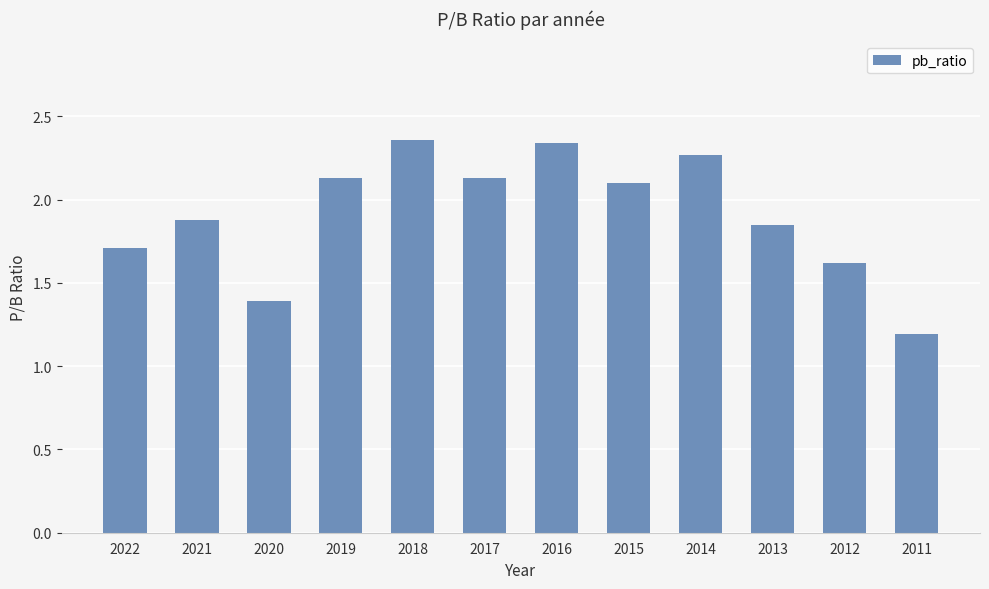

What is the change in value from 2016 to 2012?

-0.7